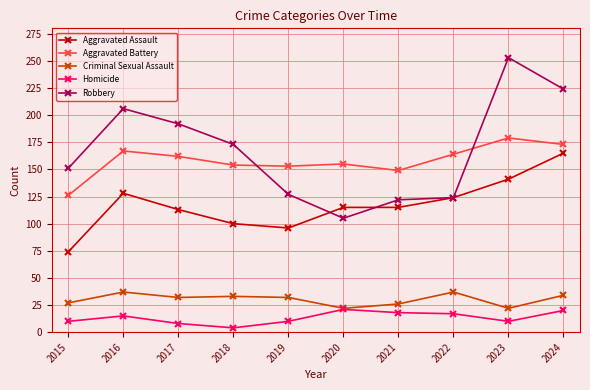

Read the Aggravated Assault value at 2024.

165